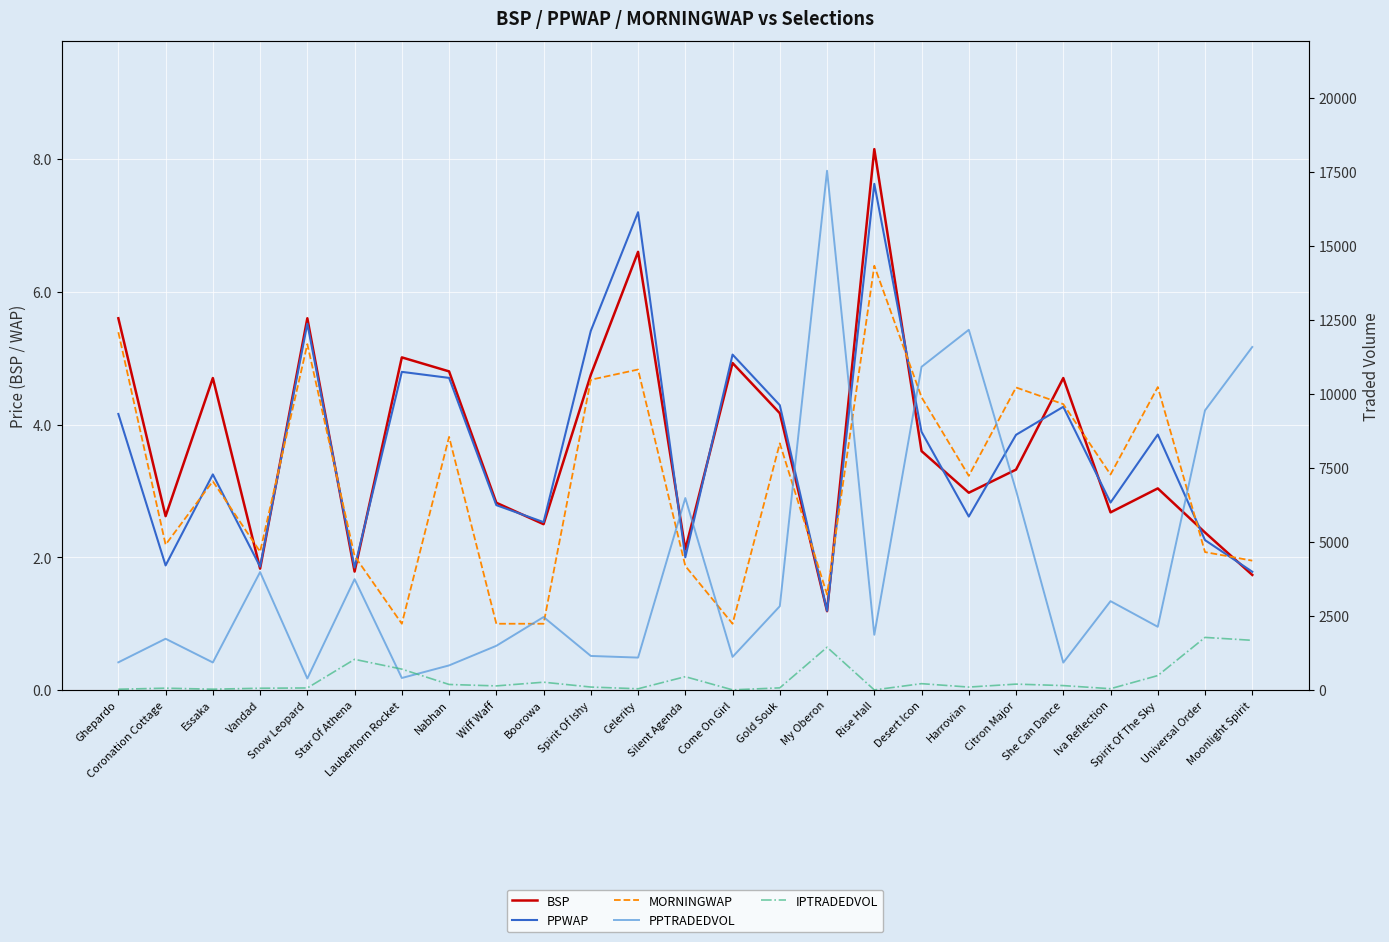

What is the total value across all series at Ghepardo?

985.6